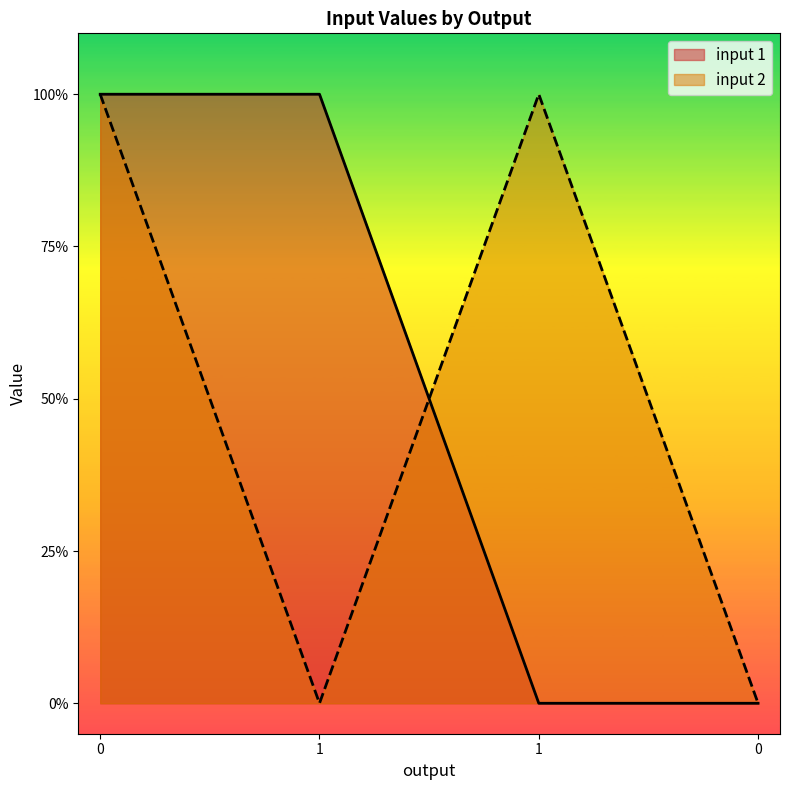

At 0, list the series in order from largest to smallest.

input 1, input 2